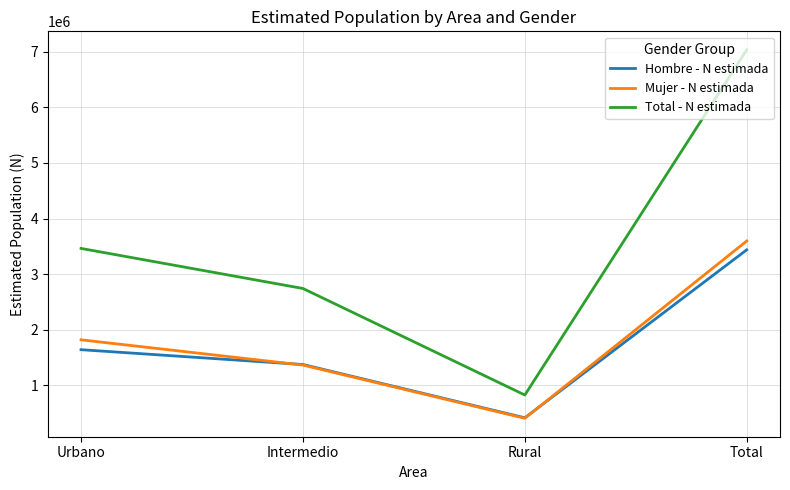

Which series has the largest range (max minus min)?

Total - N estimada